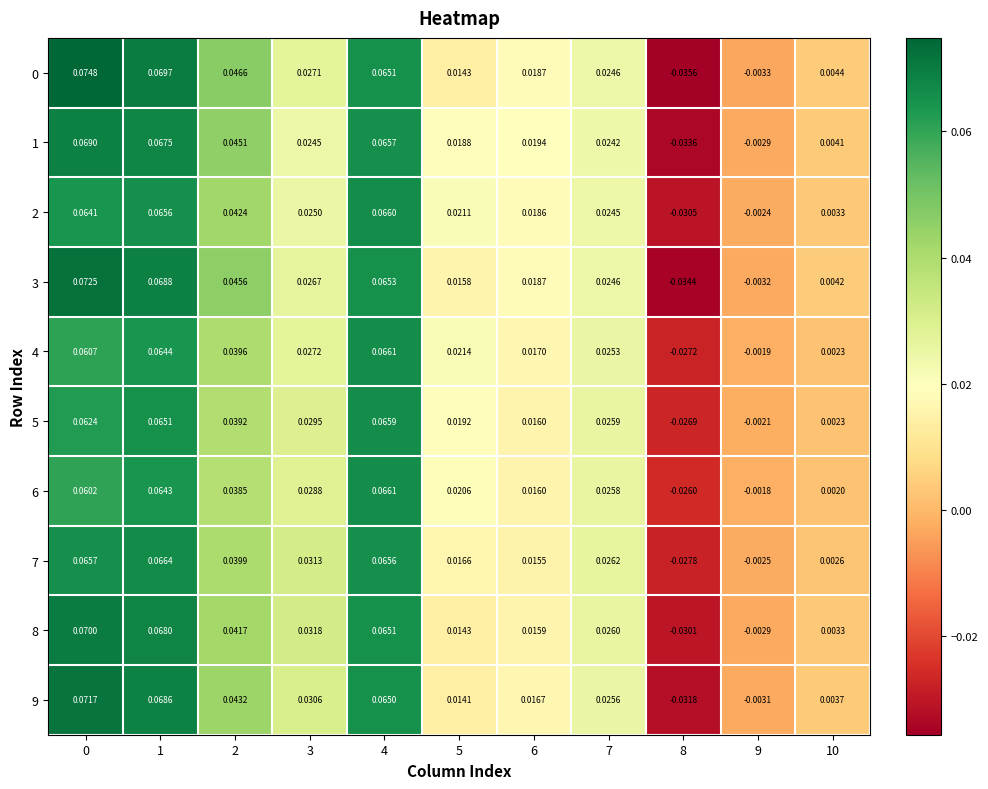

Is the value of 5 at 4 greater than the value of 1 at 5?

Yes